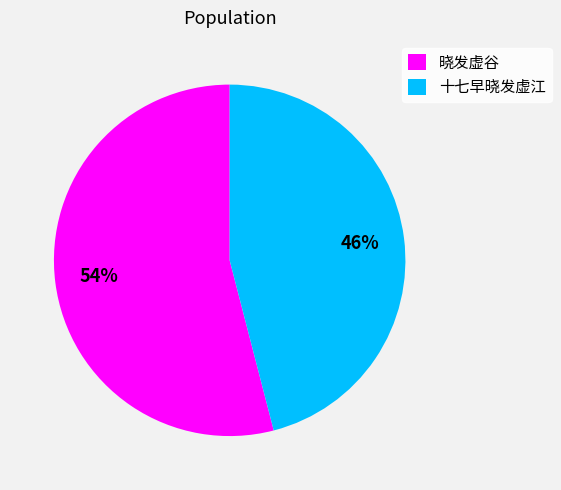

How many slices are in this pie chart?

2